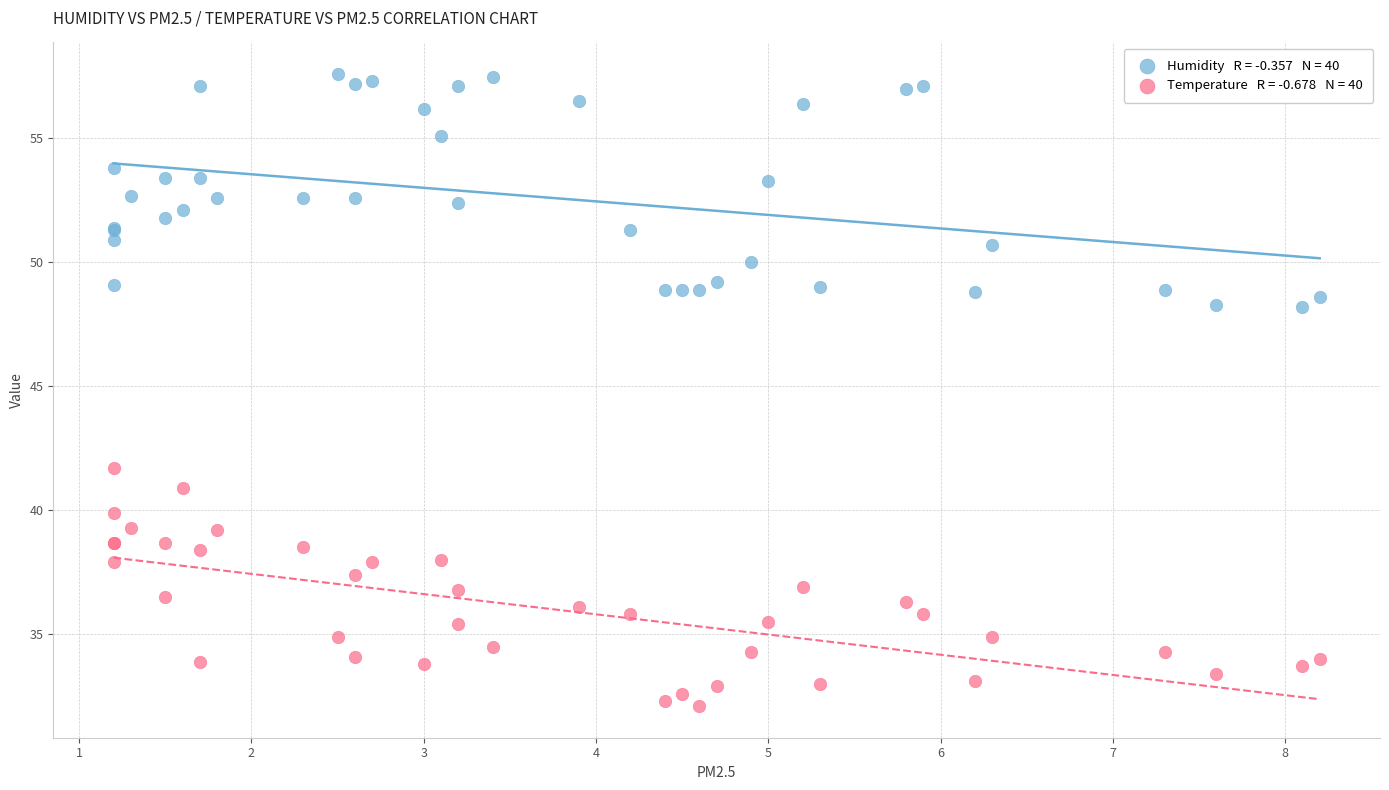

Across all series, what Y value is closest to 44?

41.7